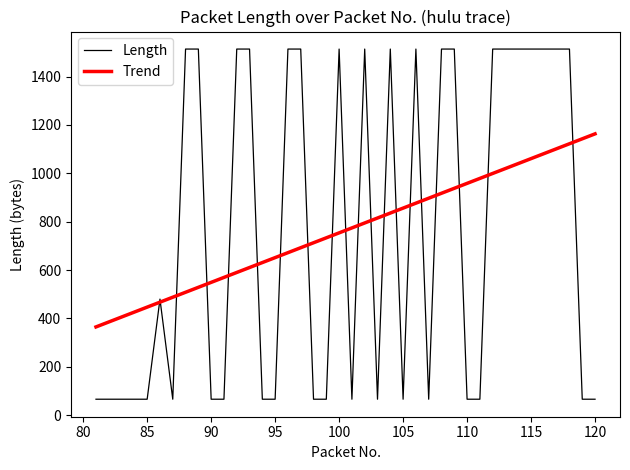

What is the maximum value shown in the chart?

1514.0